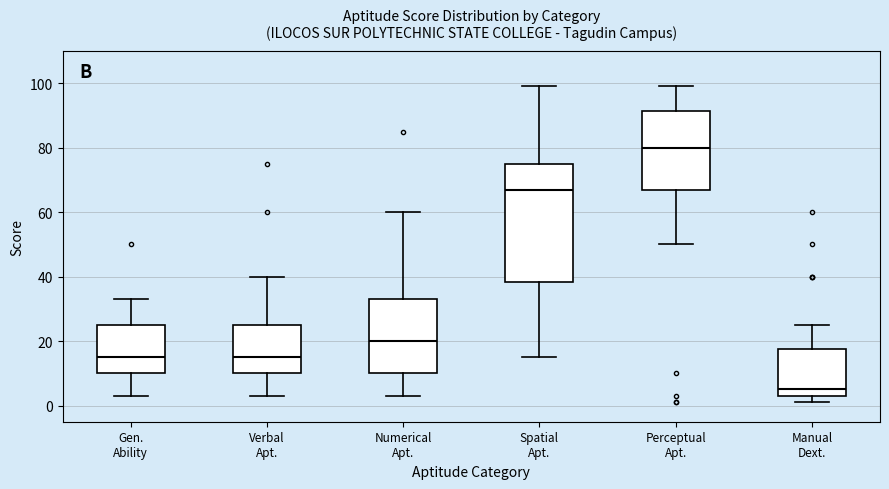

Comparing the boxes themselves (not the whiskers), which one is the tallest?

Spatial Apt.